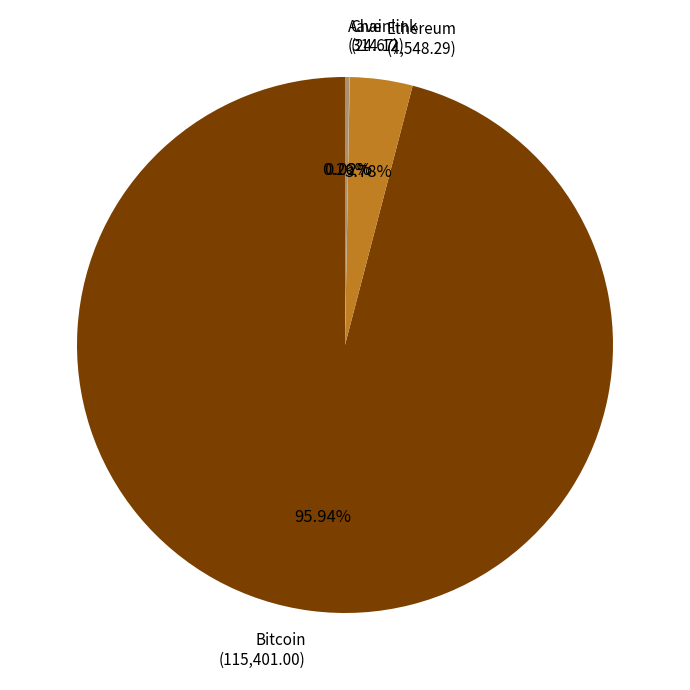

Does Bitcoin represent more than half of the total?

Yes